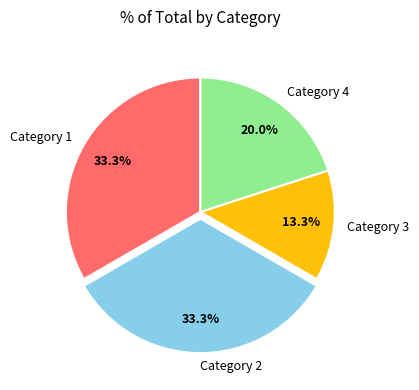

Combined, do Category 1 and Category 4 account for over 50%?

Yes